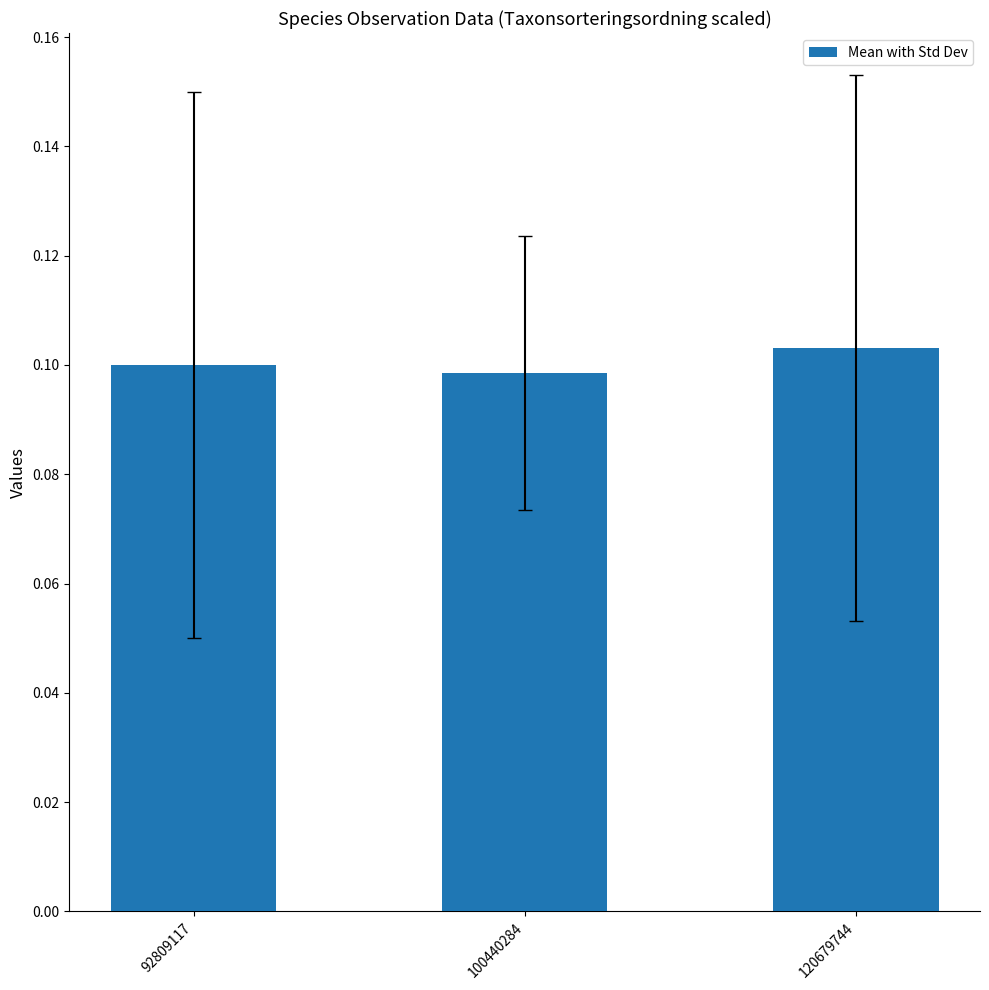

What is the sum of all values?

0.3